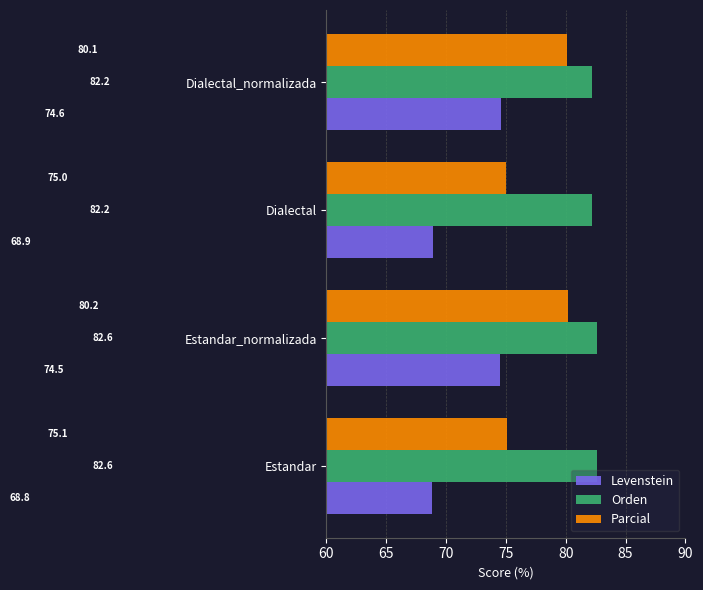

What are all the series names shown in the legend?

Levenstein, Orden, Parcial